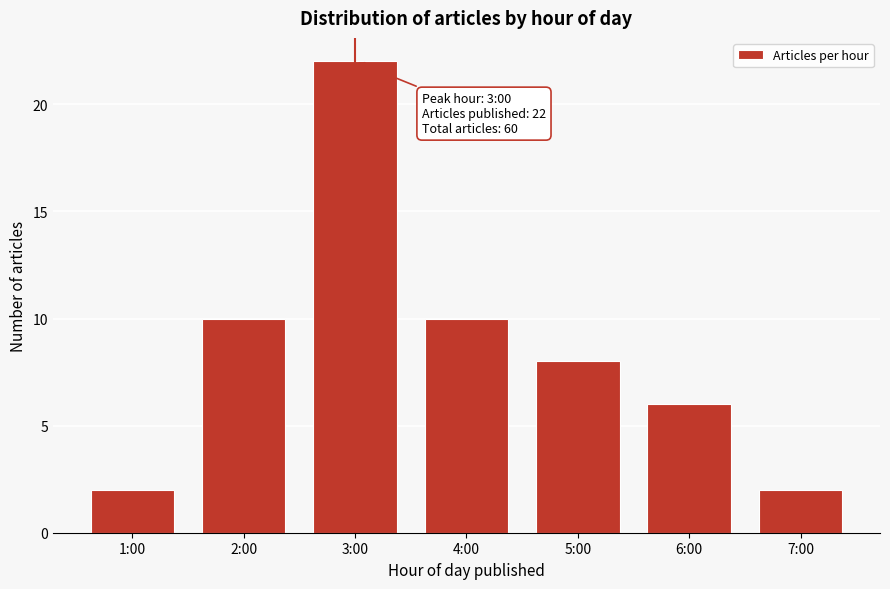

Reading right to left, what are all the values shown in this chart?

7:00=2	6:00=6	5:00=8	4:00=10	3:00=22	2:00=10	1:00=2